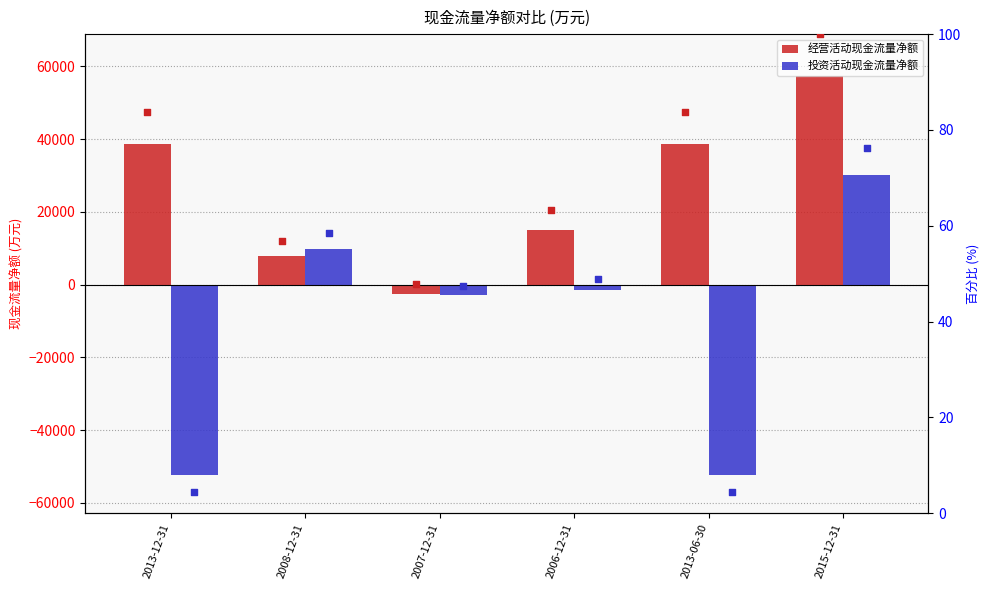

What is the total value across all series at 2013-06-30?

-13724